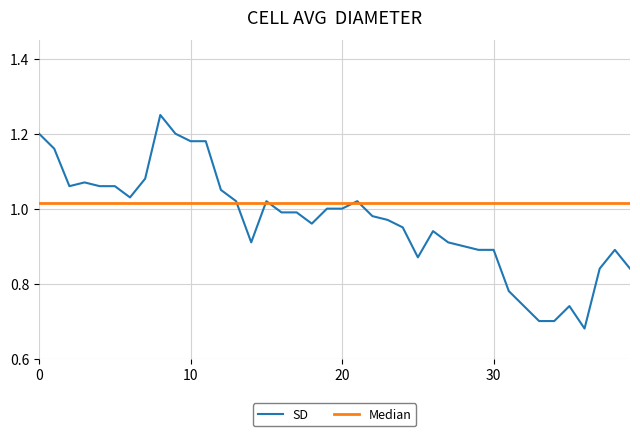

Which series has the widest spread of values?

SD